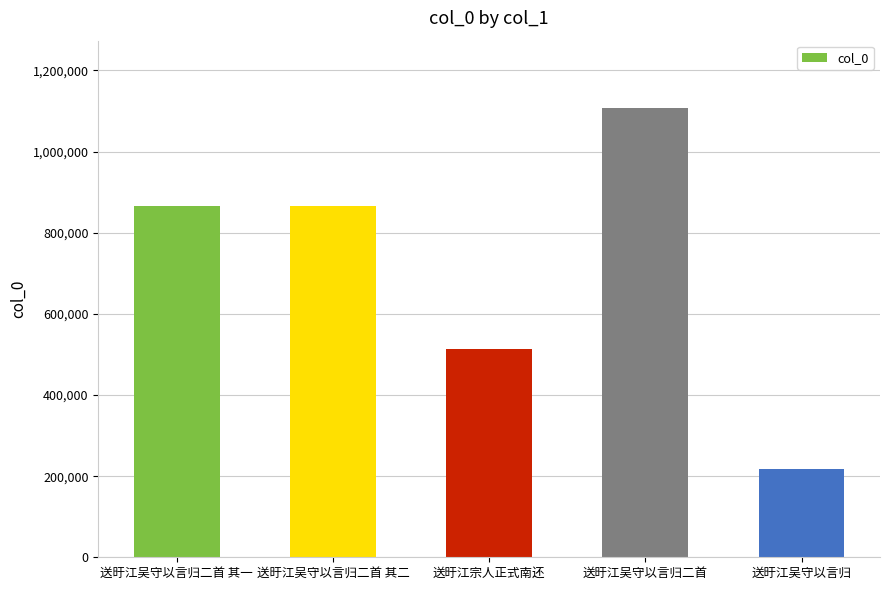

How many bars are there in total?

5